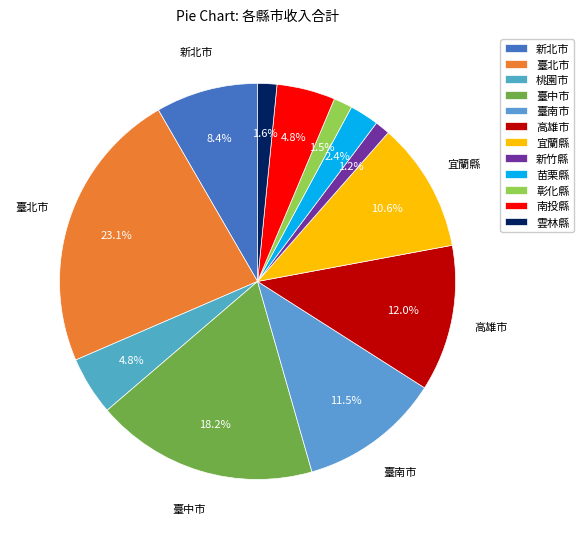

To the nearest percent, what percentage of the pie is 南投縣?

5%